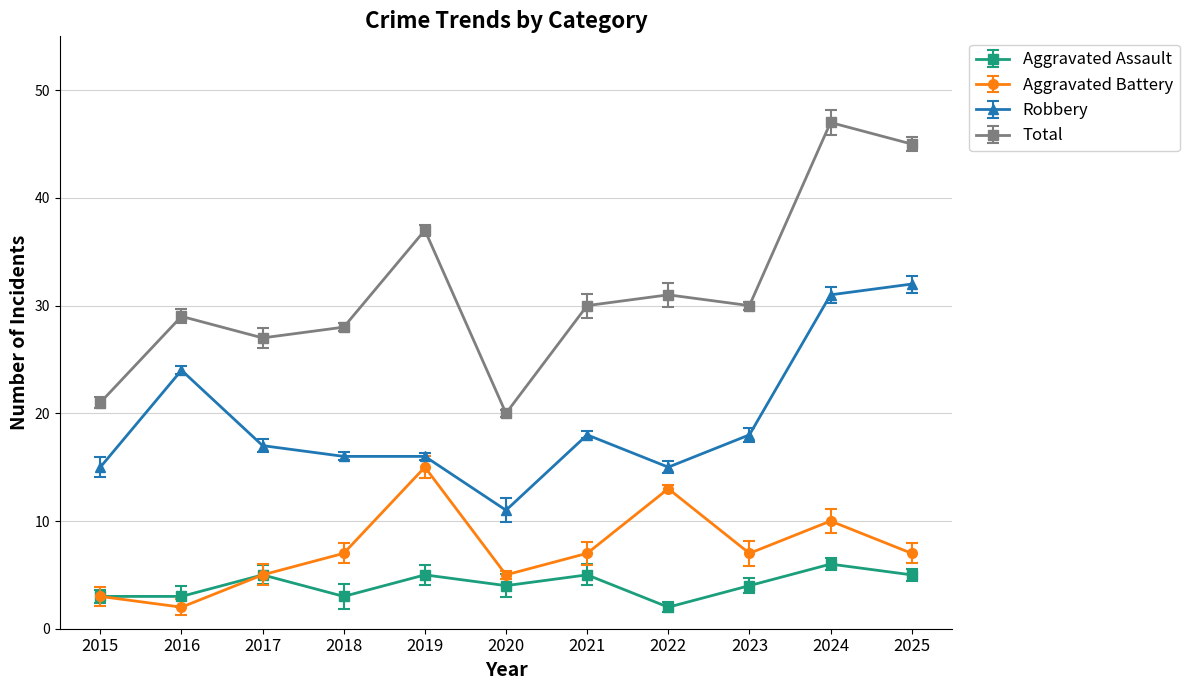

What is the value of the Aggravated Assault point at the 3rd from the left?

5